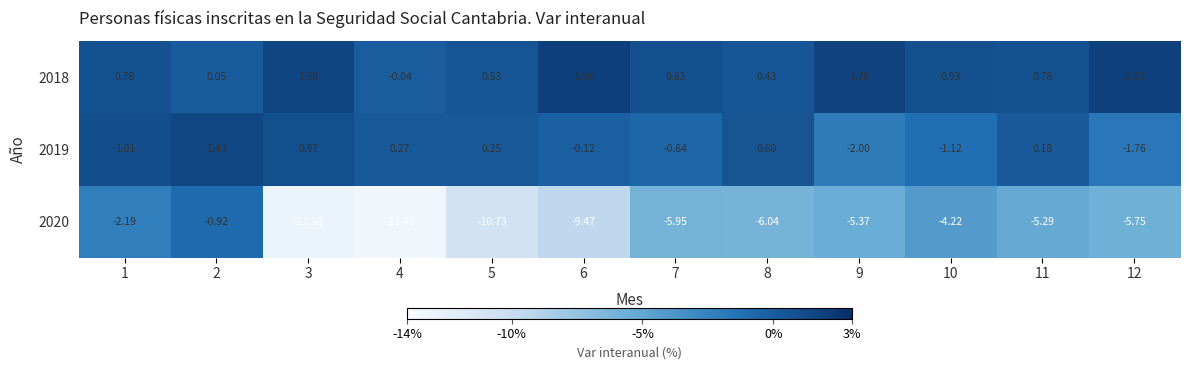

Between 2 and 7, which series saw the biggest shift?

2020